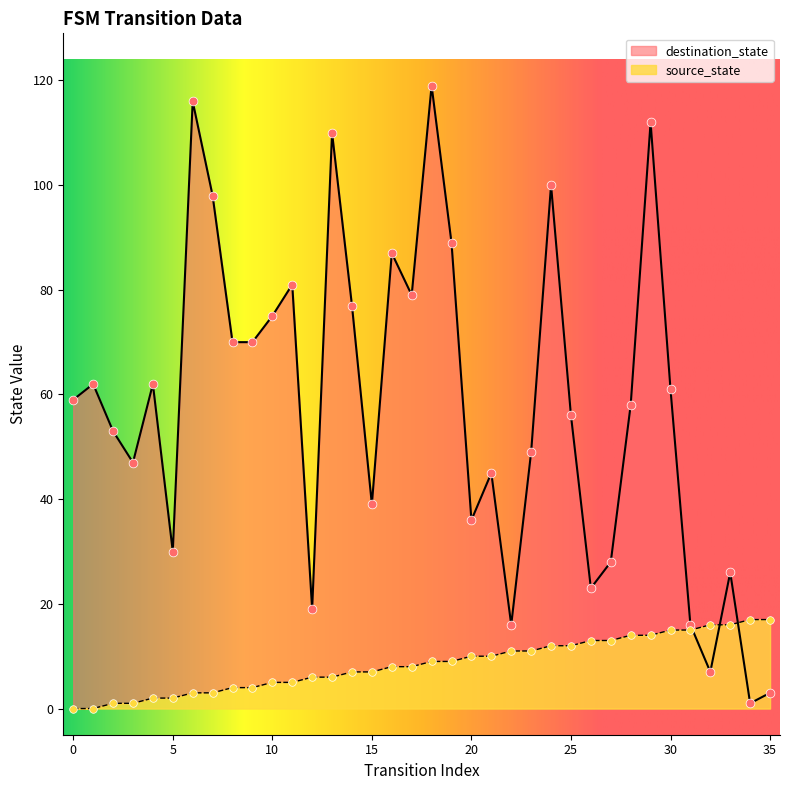

At how many categories does at least one series exceed 57?

19